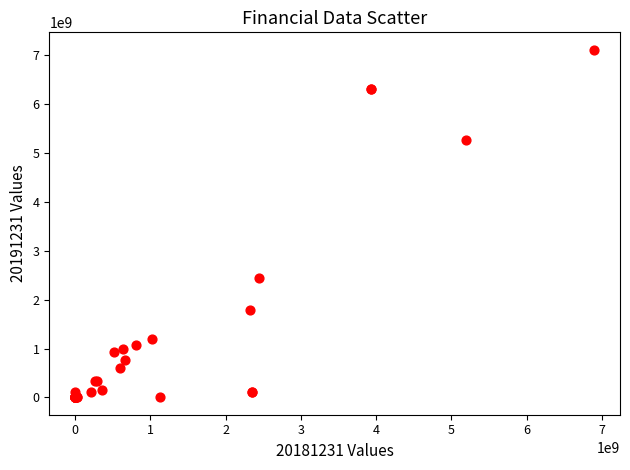

What Y value in the scatter plot is closest to 3558776470?

2451908392.1